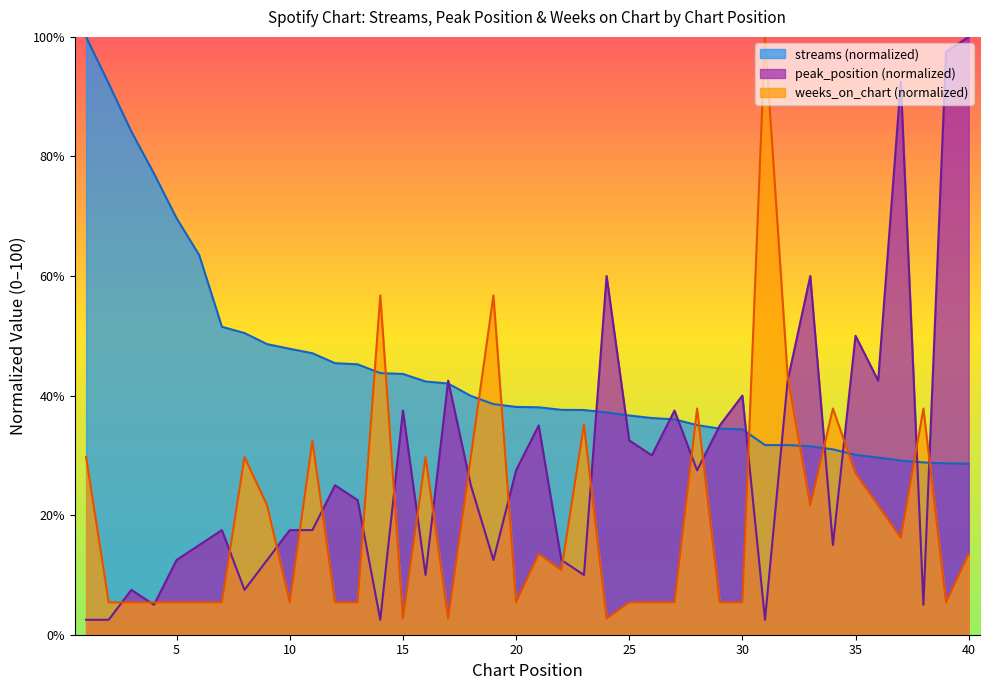

Does the chart display data point markers on the line(s)?

No